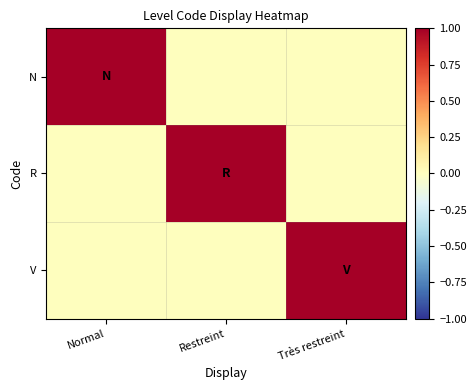

Which has a higher value, Restreint or Très restreint?

Restreint